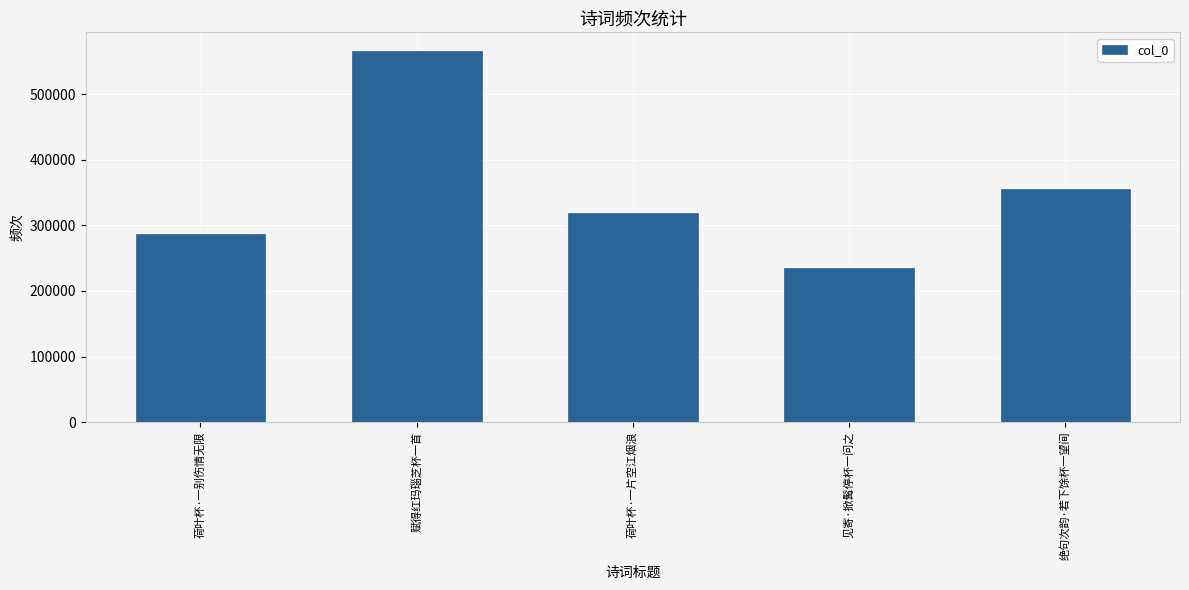

What is the sum of all values?

1761766